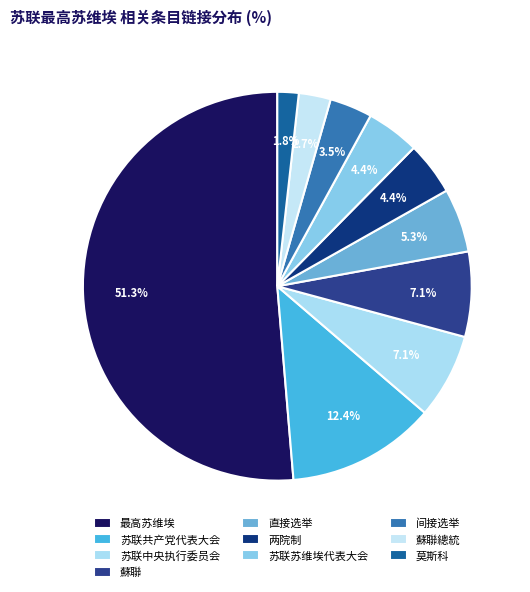

To the nearest percent, what percentage of the pie is 苏联苏维埃代表大会?

4%